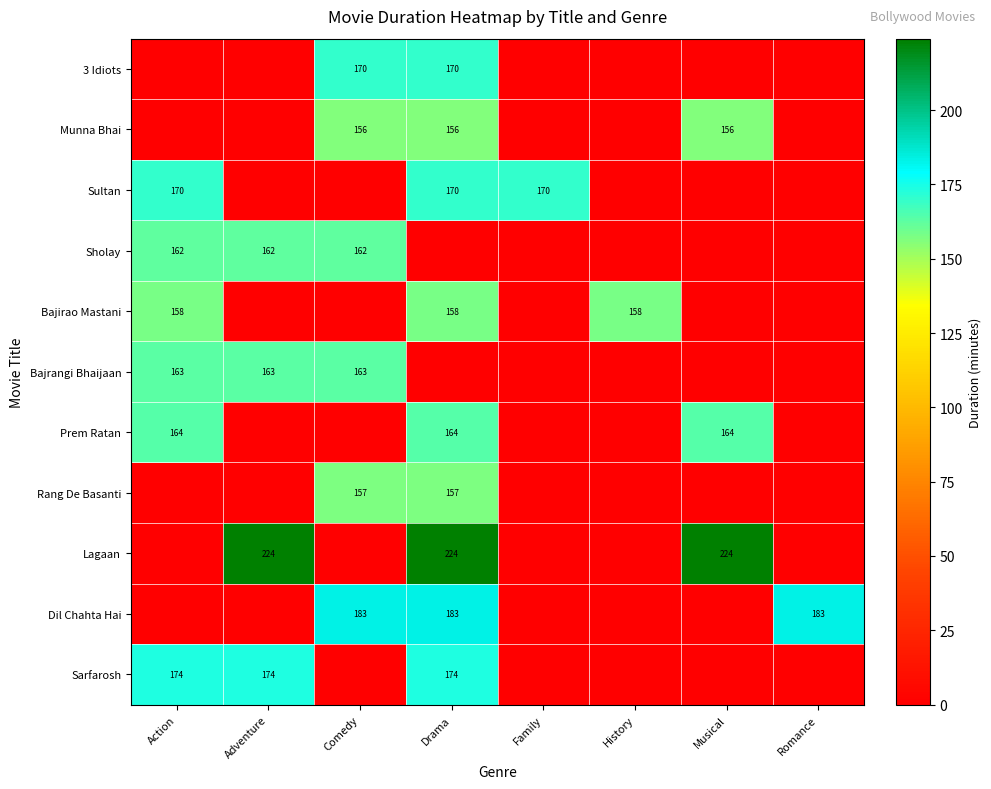

What is the spread (max minus min) of values at Family?

170